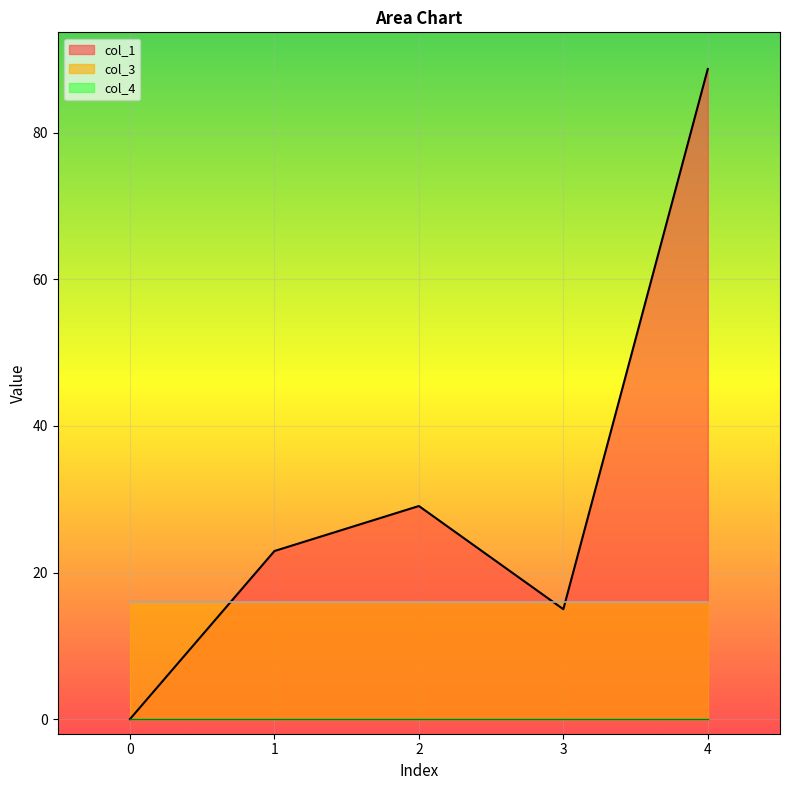

Between 4 and 1, which is larger?

4